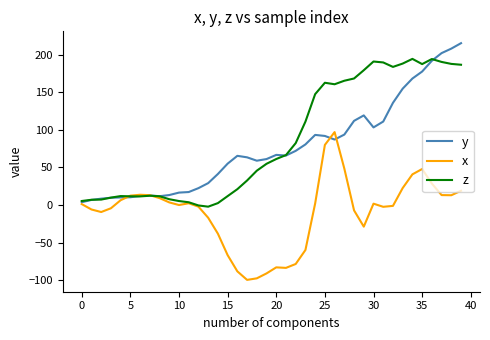

What is the maximum value for x?

97.1